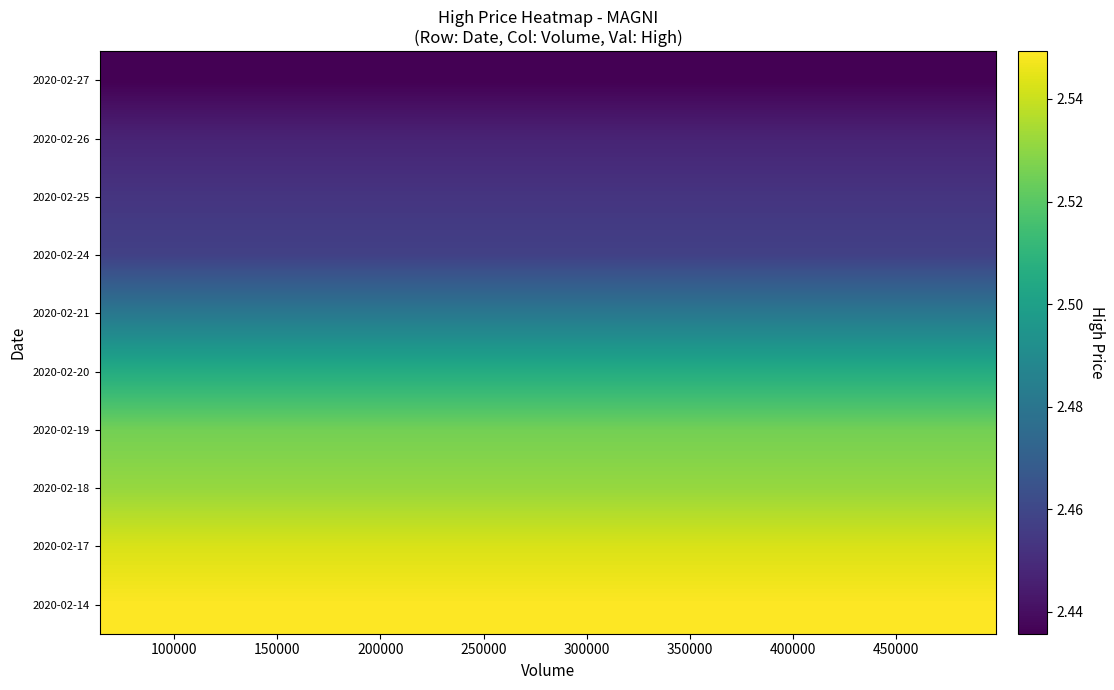

Rank the series by their maximum value, from lowest to highest.

2020-02-27, 2020-02-26, 2020-02-25, 2020-02-24, 2020-02-21, 2020-02-20, 2020-02-19, 2020-02-18, 2020-02-17, 2020-02-14